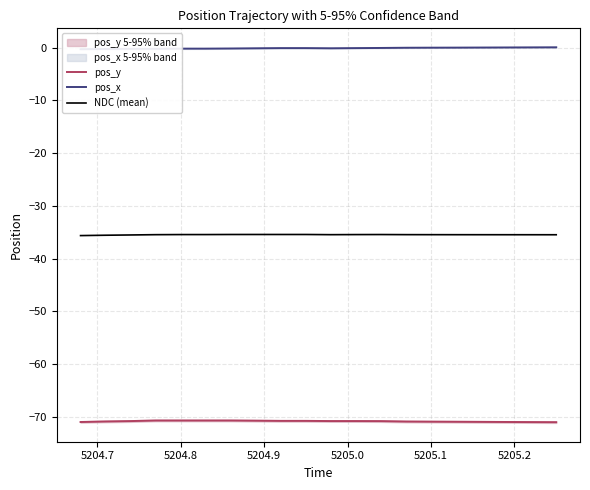

List the series in order of their peak value, highest first.

pos_x, NDC (mean), pos_y